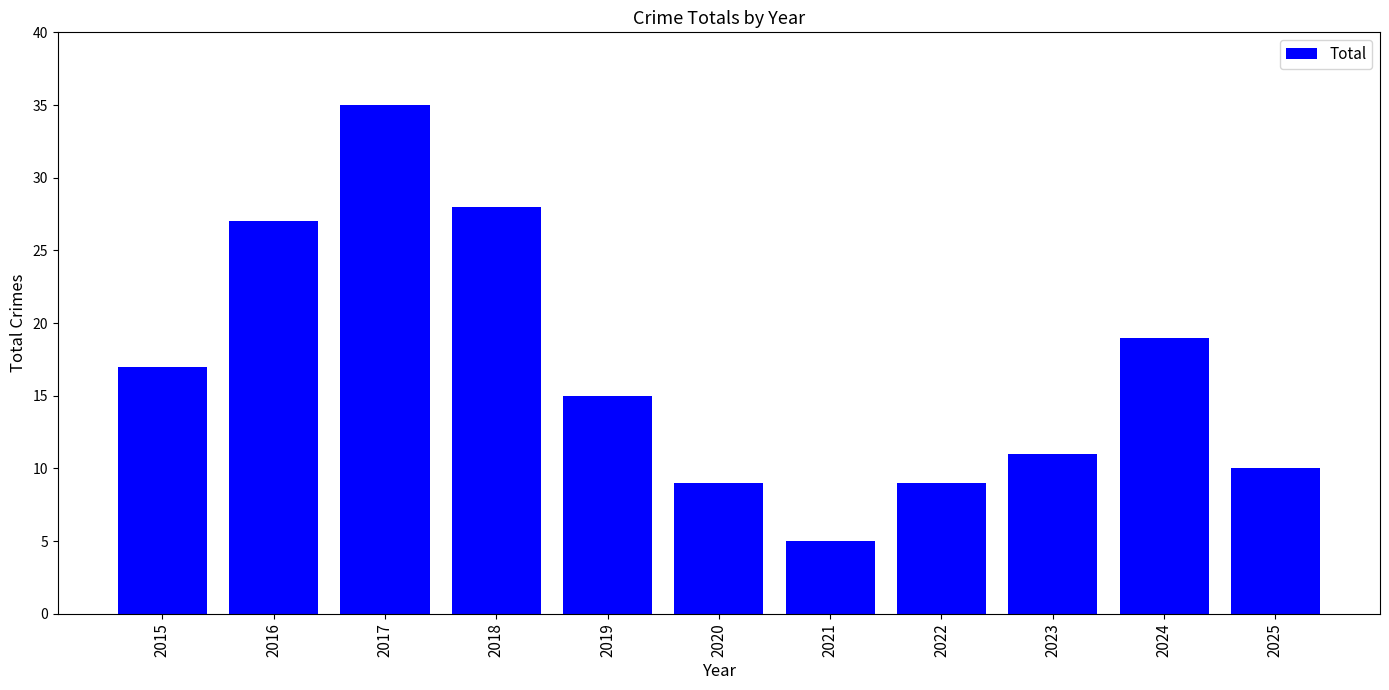

The chart shows a value of 10 at 2025. True or false?

True